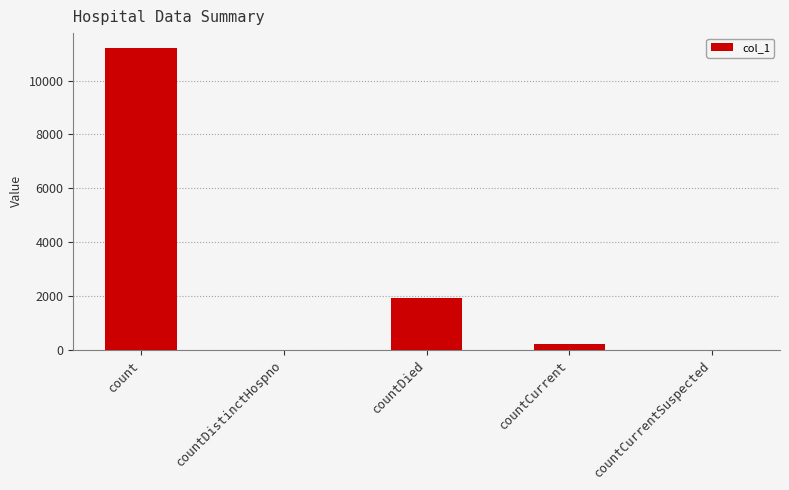

Reading right to left, extract all data points from this chart.

0	224	1910	0	11206